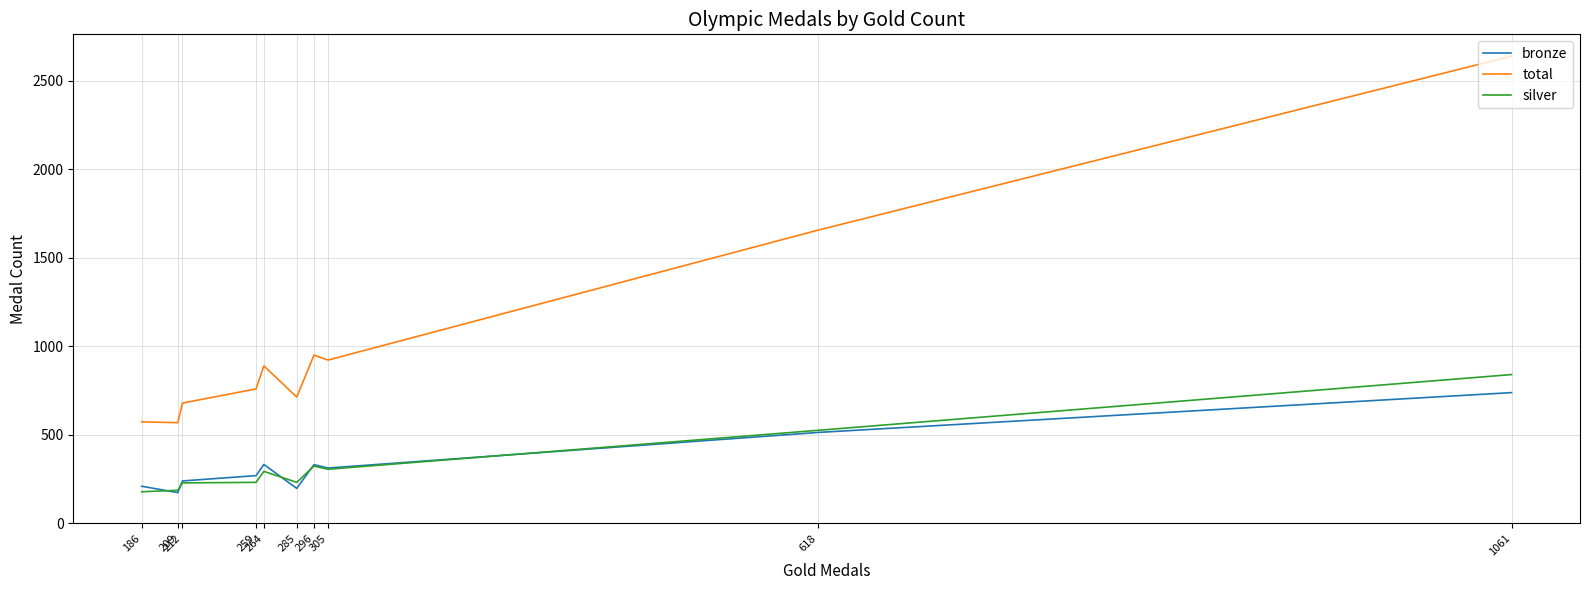

Reading right to left, transcribe all the data shown in this chart.

bronze: 186=209	209=173	212=239	259=269	264=332	285=197	296=331	305=312	618=513	1061=738
total: 186=573	209=568	212=679	259=759	264=889	285=713	296=950	305=922	618=1656	1061=2639
silver: 186=178	209=186	212=228	259=231	264=293	285=231	296=323	305=305	618=525	1061=840